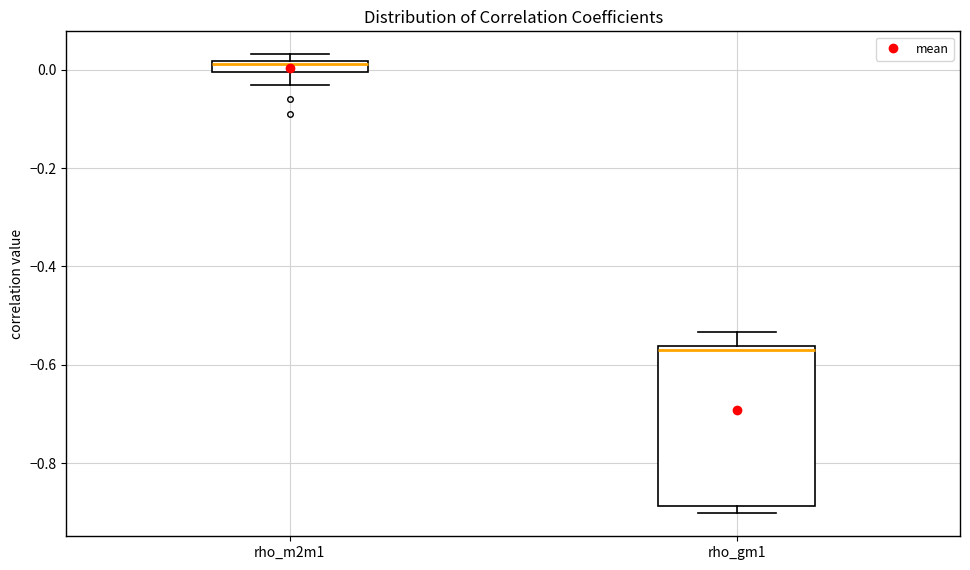

Where does the median line of the box for rho_gm1 sit on the y-axis? The values are not printed on the chart, so give them approximately, as read against the axis.

-0.58